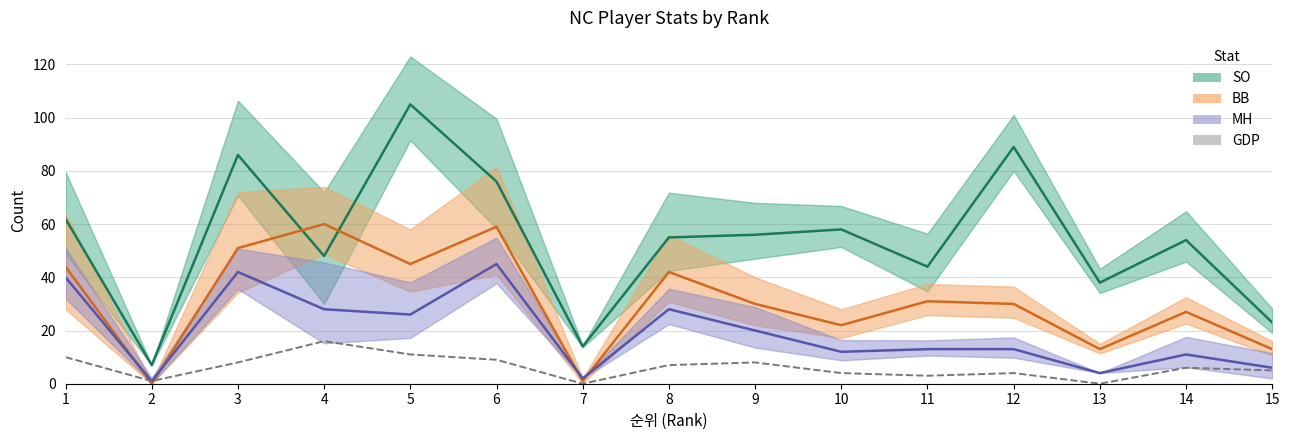

At which category is the sum across all series the highest?

6